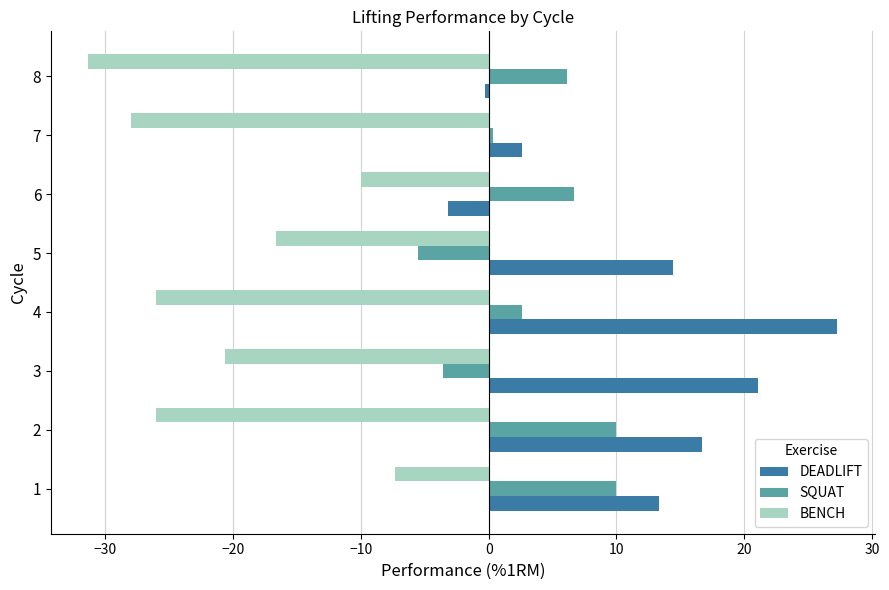

Which series has the widest spread of values?

DEADLIFT